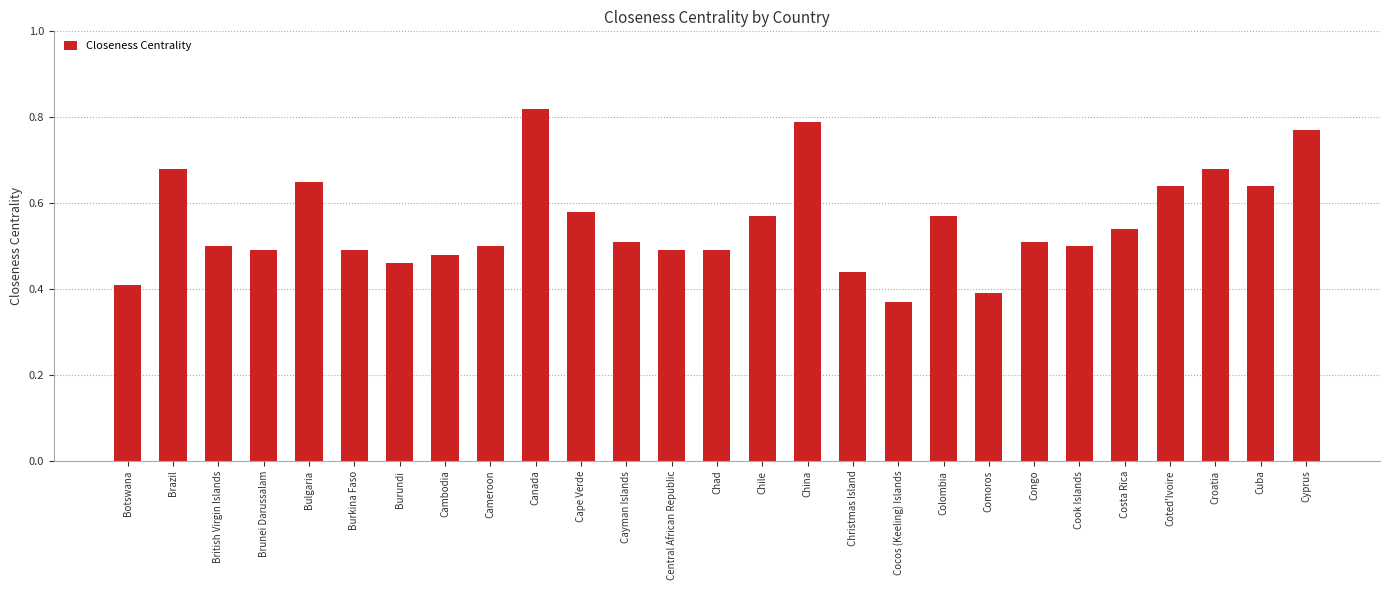

Is it true that the value at Congo is 0.7?

False